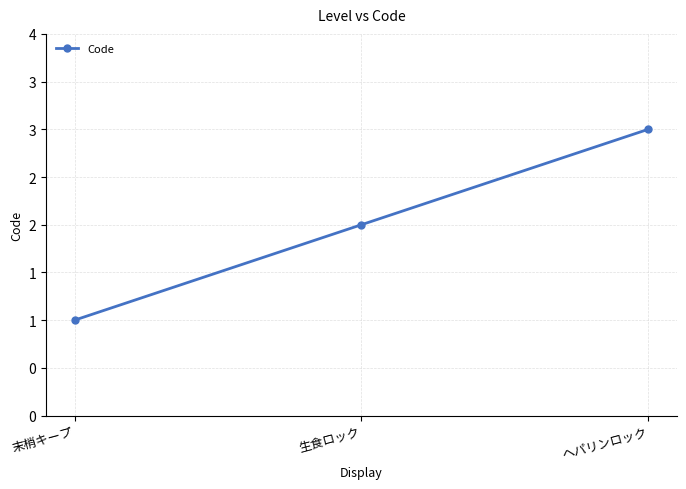

Reading left to right, list all the values displayed in this chart.

末梢キープ=1	生食ロック=2	ヘパリンロック=3